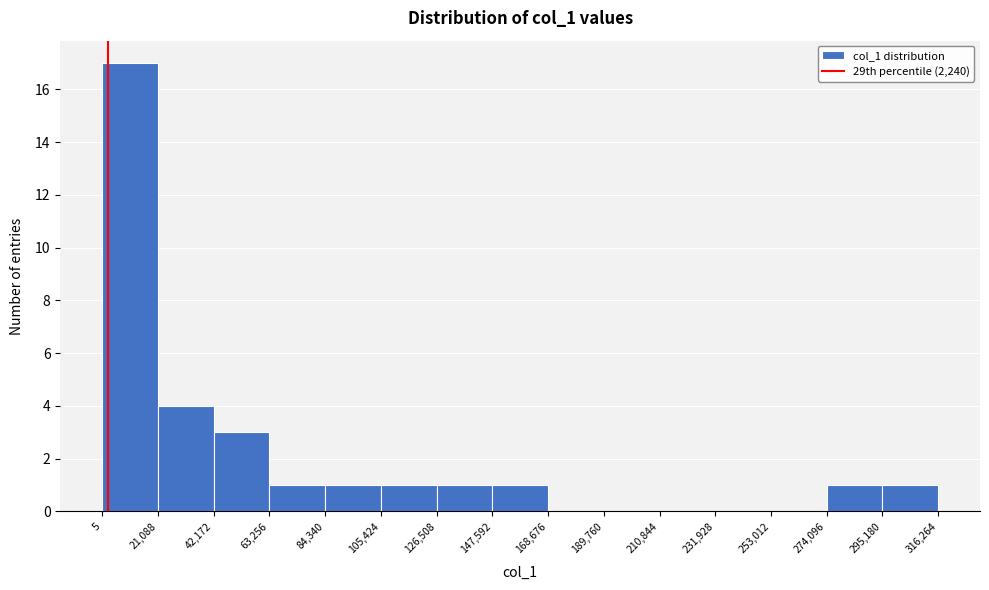

Reading left to right, list every bar in this chart as the range it spans on the x-axis followed by its height. The values are not printed on the chart, so give them approximately, as read against the axis.

5 to 21,088: 17
21,088 to 42,172: 4
42,172 to 63,256: 3
63,256 to 84,340: 1
84,340 to 105,424: 1
105,424 to 126,508: 1
126,508 to 147,592: 1
147,592 to 168,676: 1
168,676 to 189,760: 0
189,760 to 210,844: 0
210,844 to 231,928: 0
231,928 to 253,012: 0
253,012 to 274,096: 0
274,096 to 295,180: 1
295,180 to 316,264: 1